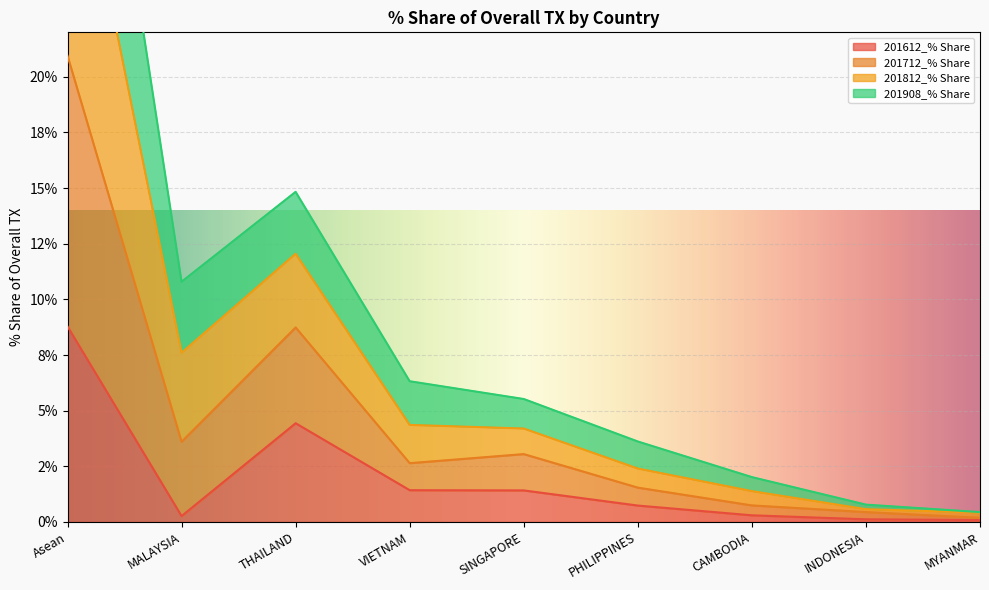

What is the highest value of the 201612_% Share series?

8.8